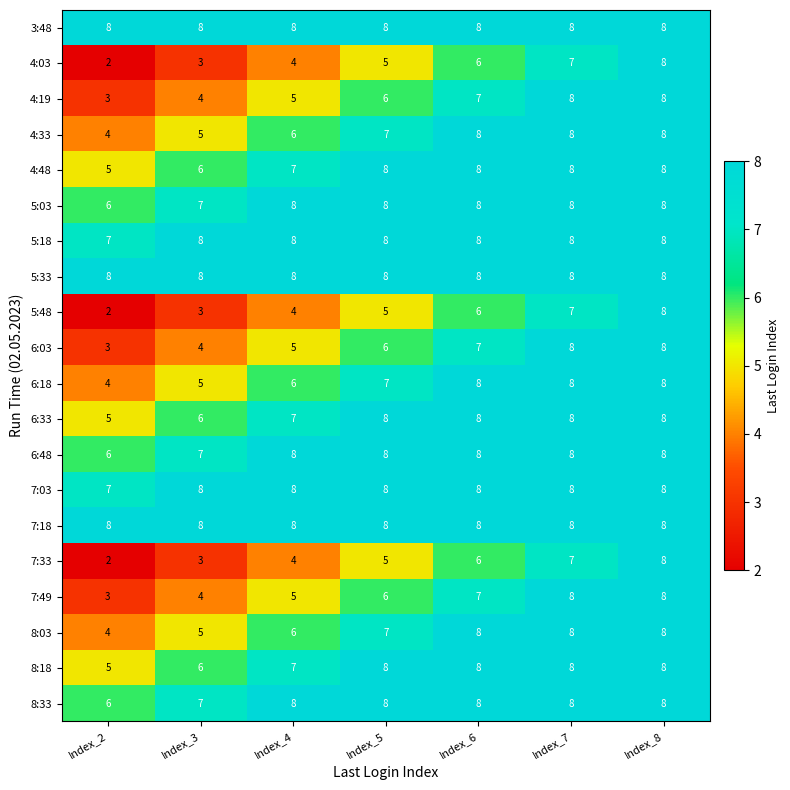

Count the number of data series in this chart.

20